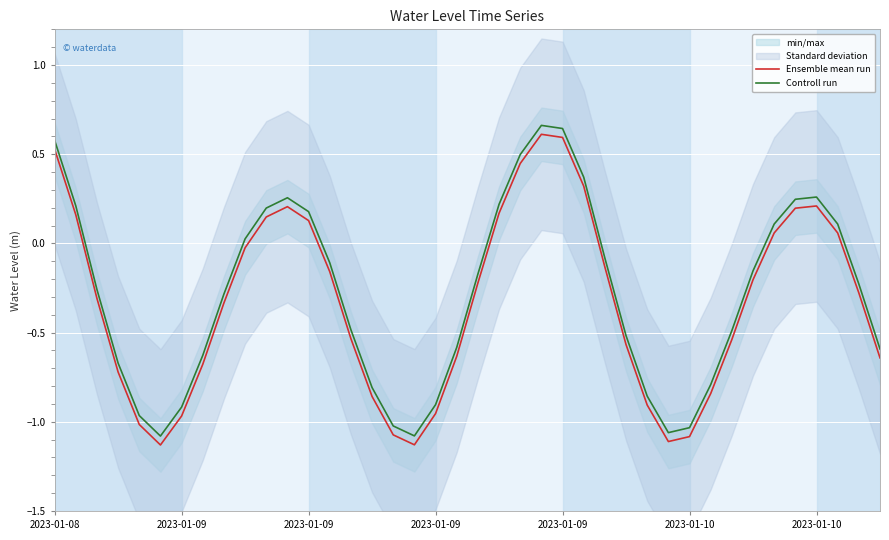

How many positive values does the Ensemble mean run series have?

14